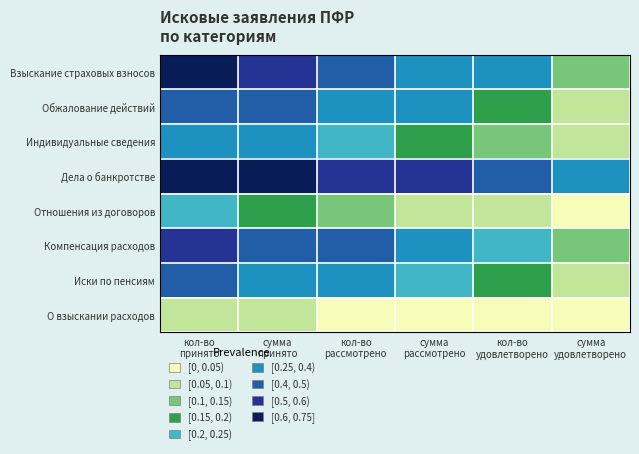

What is the maximum value shown in the chart?

0.7